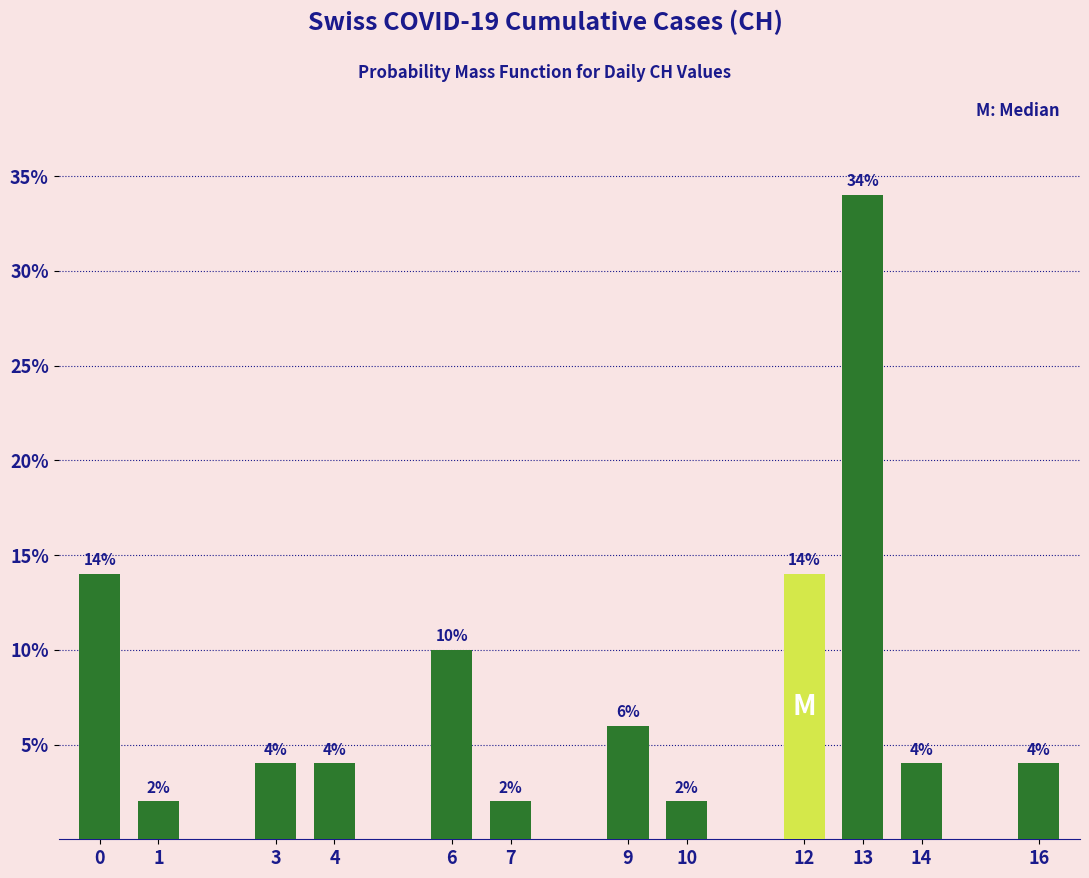

Reading left to right, extract all data points from this chart.

14.0	2.0	4.0	4.0	10.0	2.0	6.0	2.0	14.0	34.0	4.0	4.0